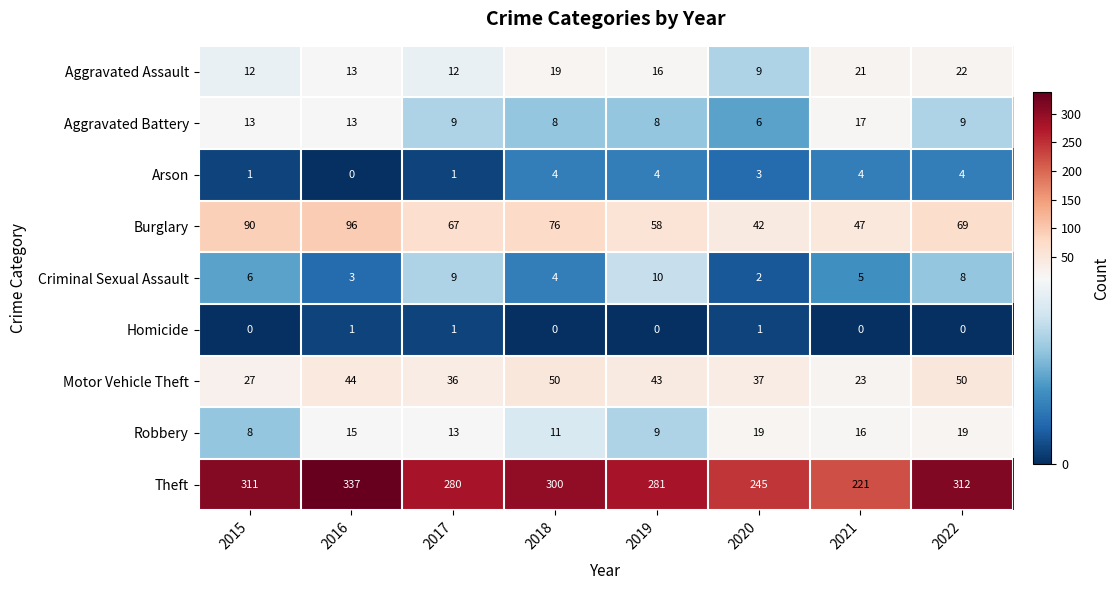

List the series in order of their peak value, highest first.

Theft, Burglary, Motor Vehicle Theft, Aggravated Assault, Robbery, Aggravated Battery, Criminal Sexual Assault, Arson, Homicide